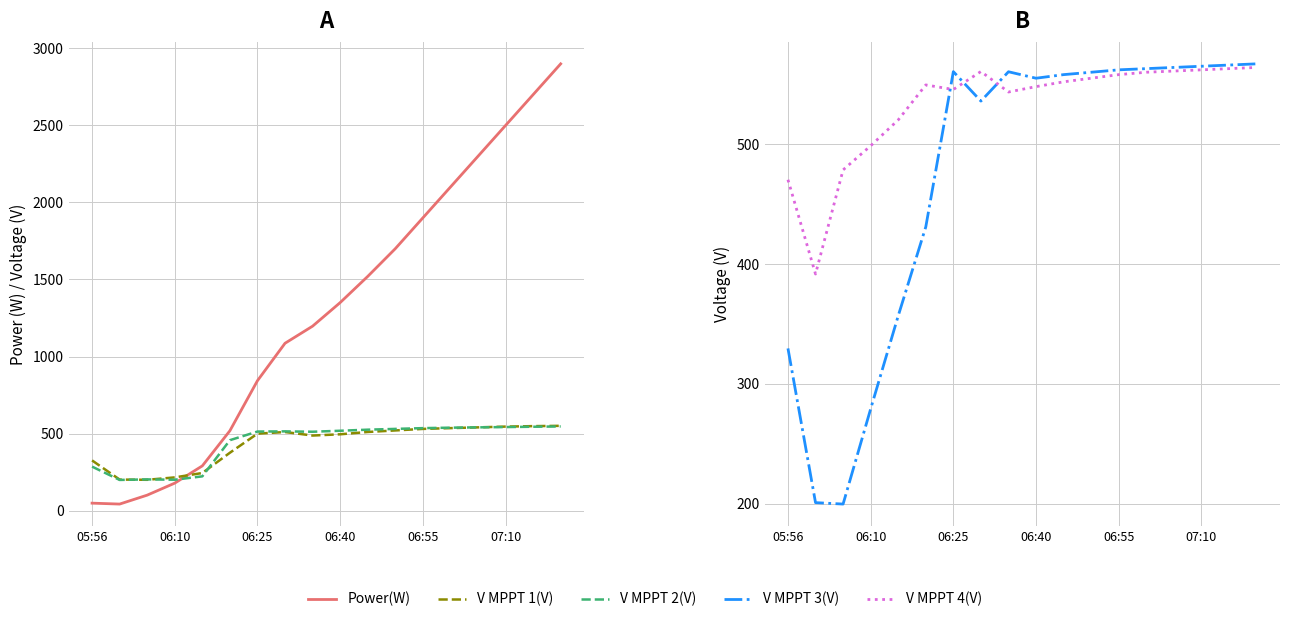

What is the sum of the Power(W) values at 10 and 13?

3620.0